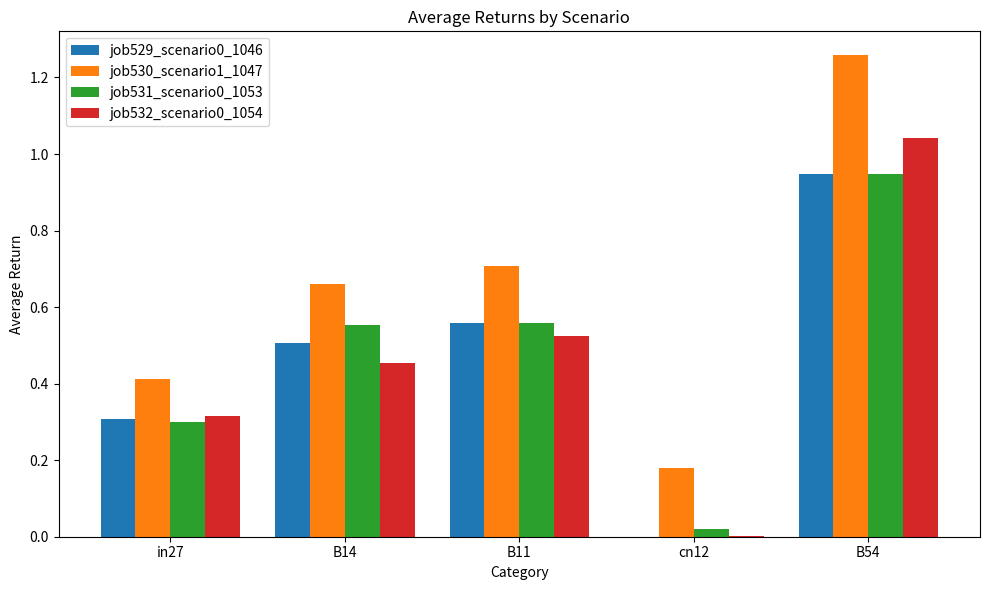

Which series changed the most between in27 and B54?

job530_scenario1_1047